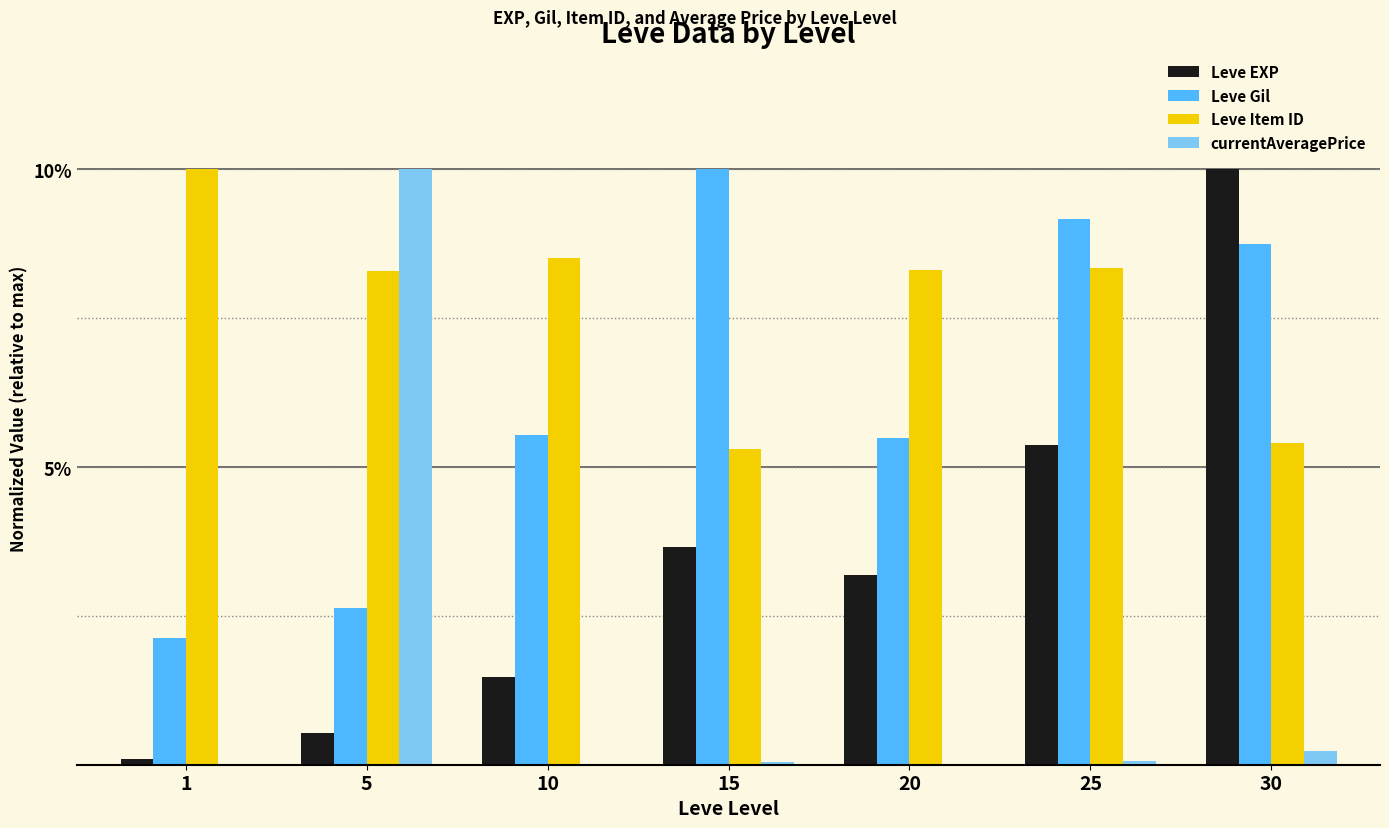

Read the Leve Gil value at 10.

5.5